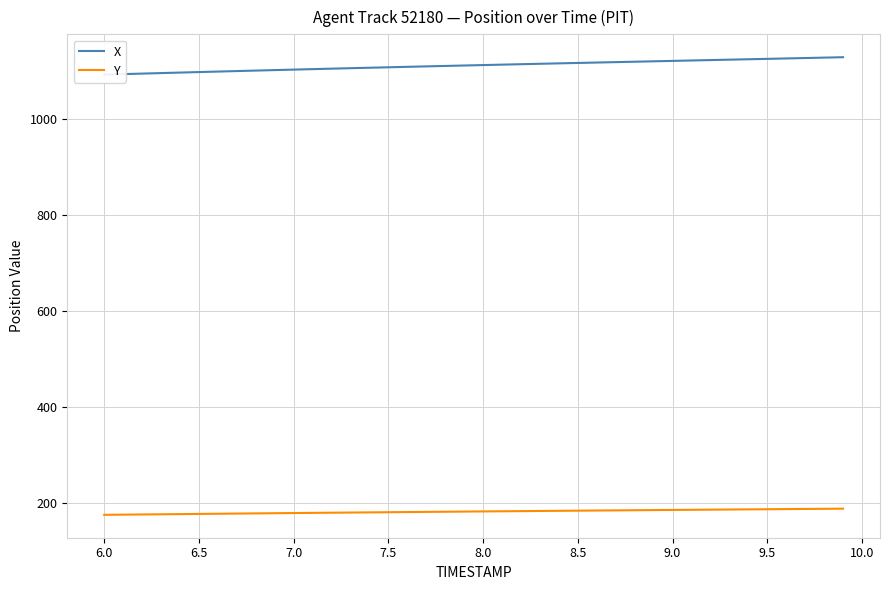

True or false: Y and X cross at least once.

False